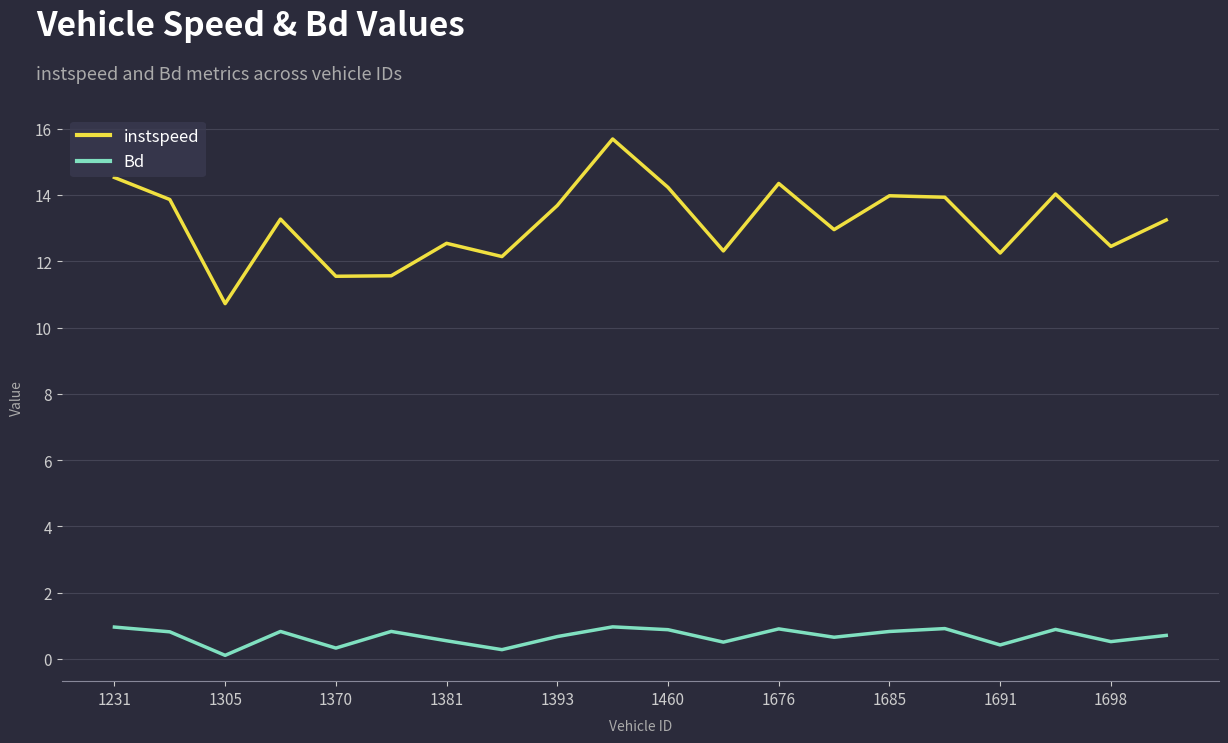

True or false: instspeed and Bd cross at least once.

False